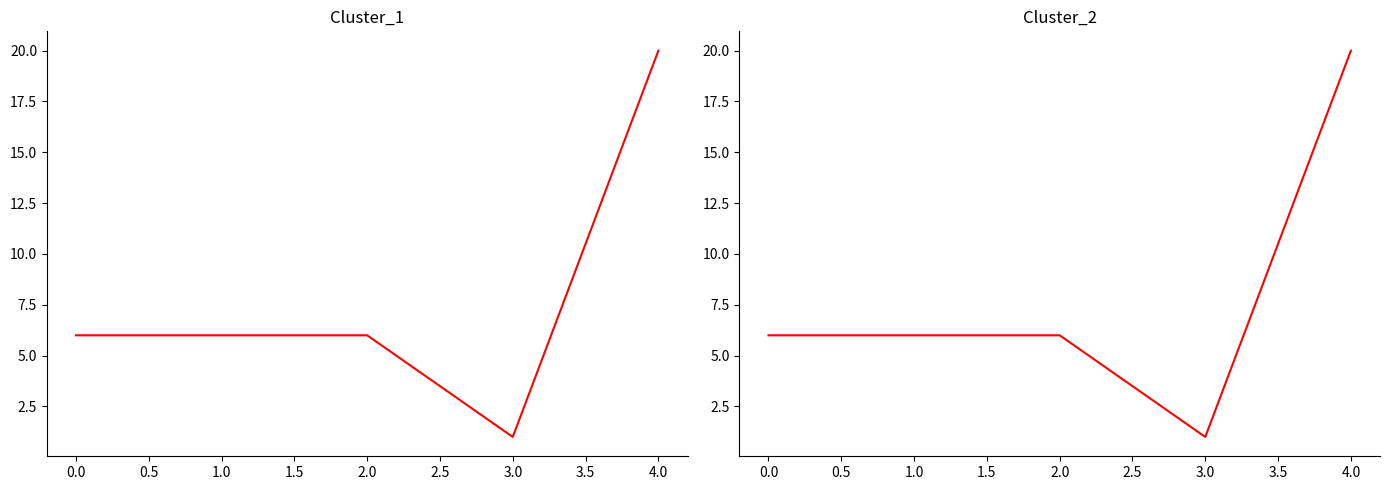

True or false: Cluster_1 and Cluster_2 intersect in this chart.

False